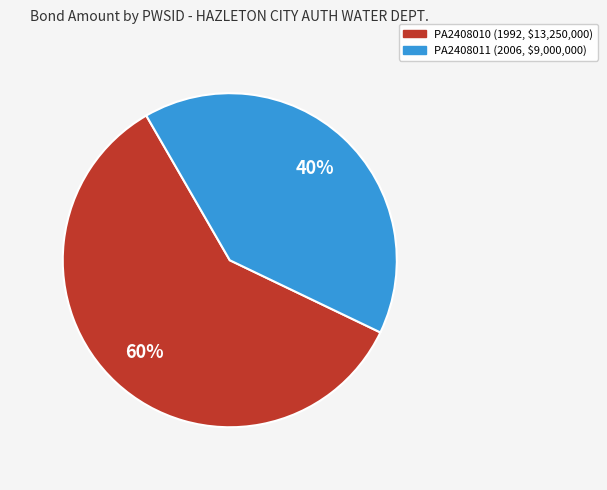

What is the largest slice in the pie chart?

PA2408010